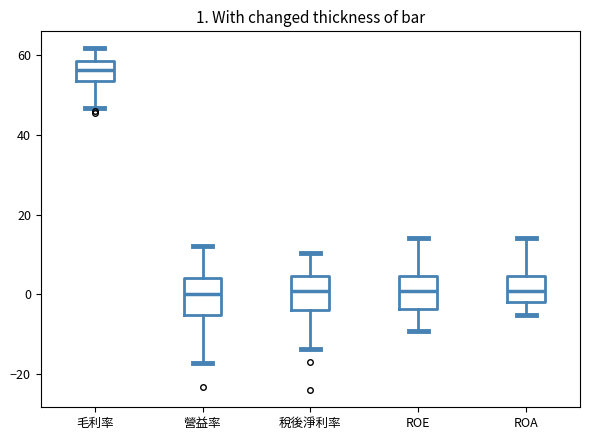

Which box has the highest median line?

毛利率